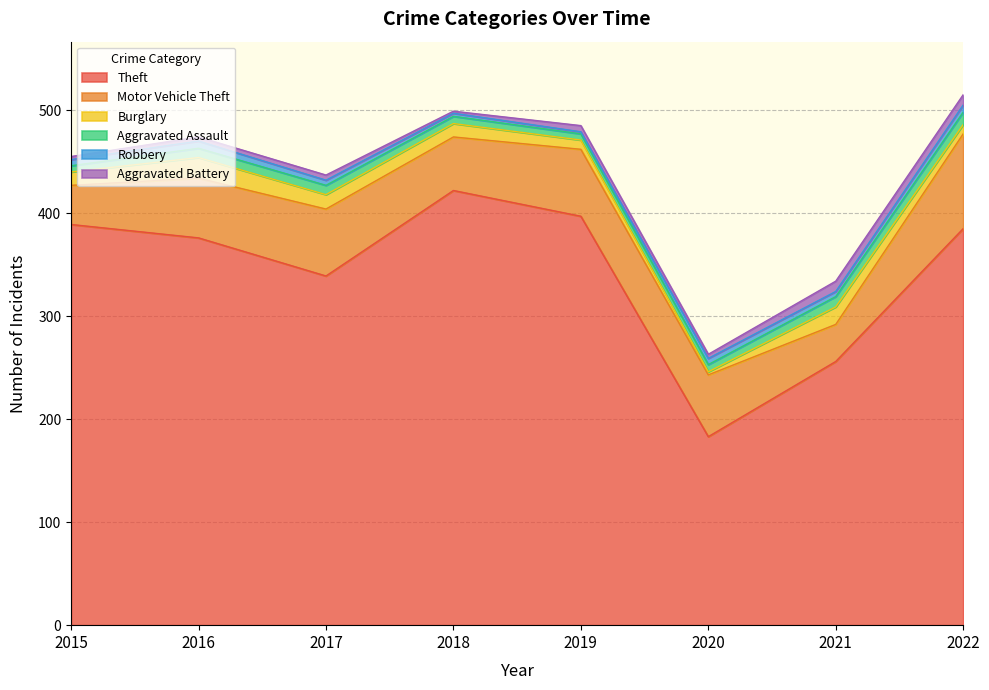

Which series has the widest spread of values?

Theft